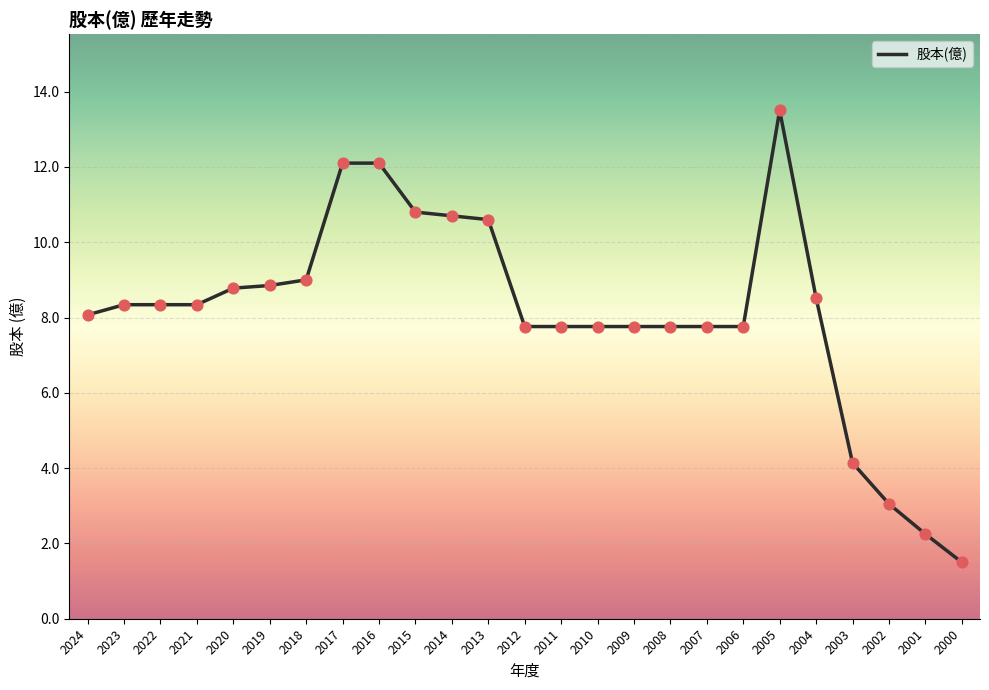

What is the change in value from 2003 to 2000?

-2.6